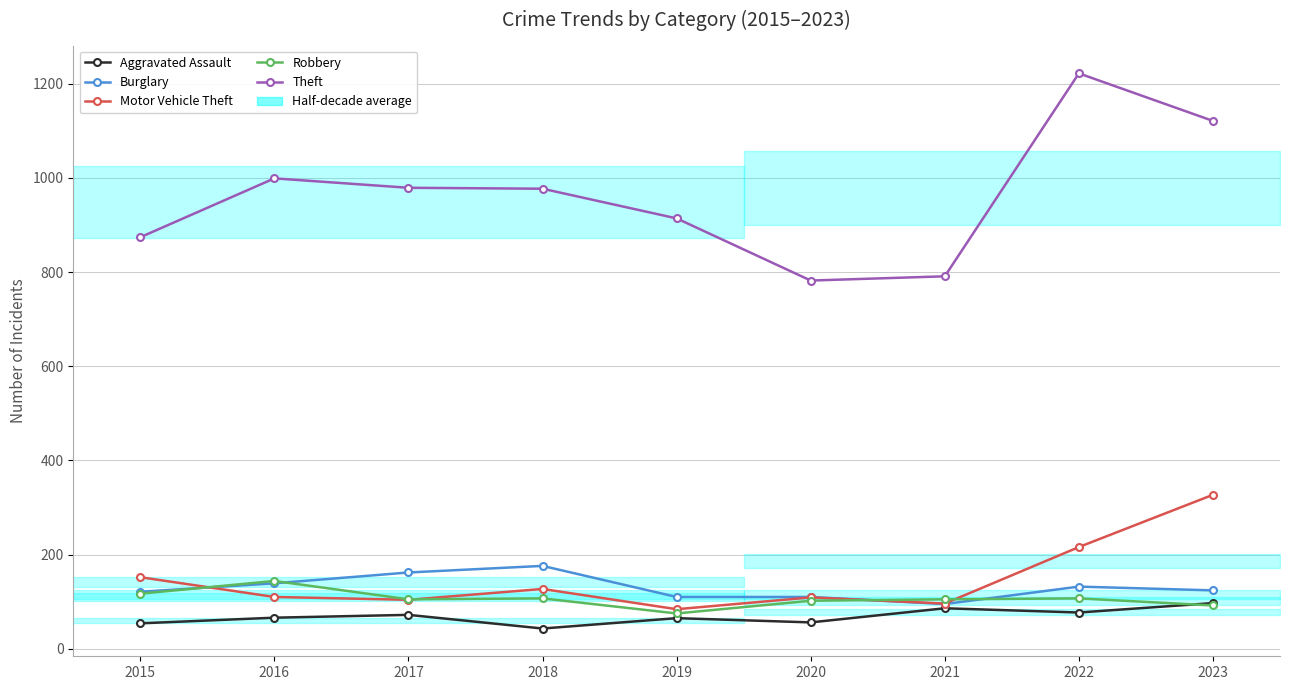

What is the value of the Robbery point at the 1st from the left?

117